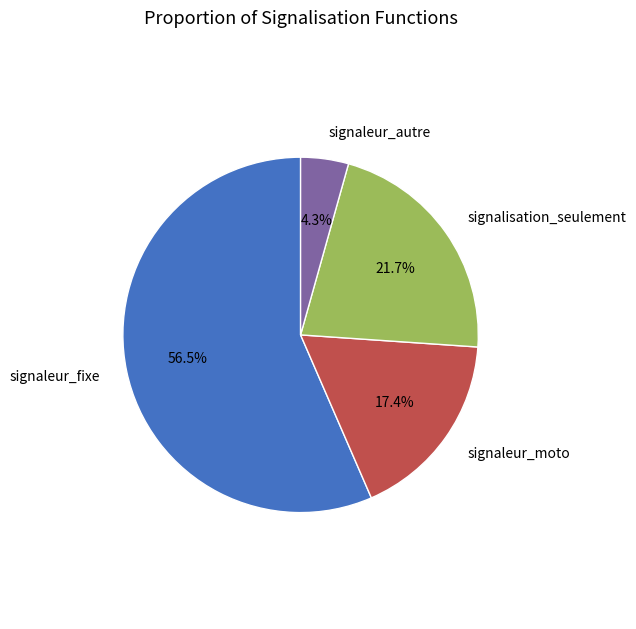

To the nearest percent, what is the combined percentage of signaleur_moto and signaleur_fixe?

74%